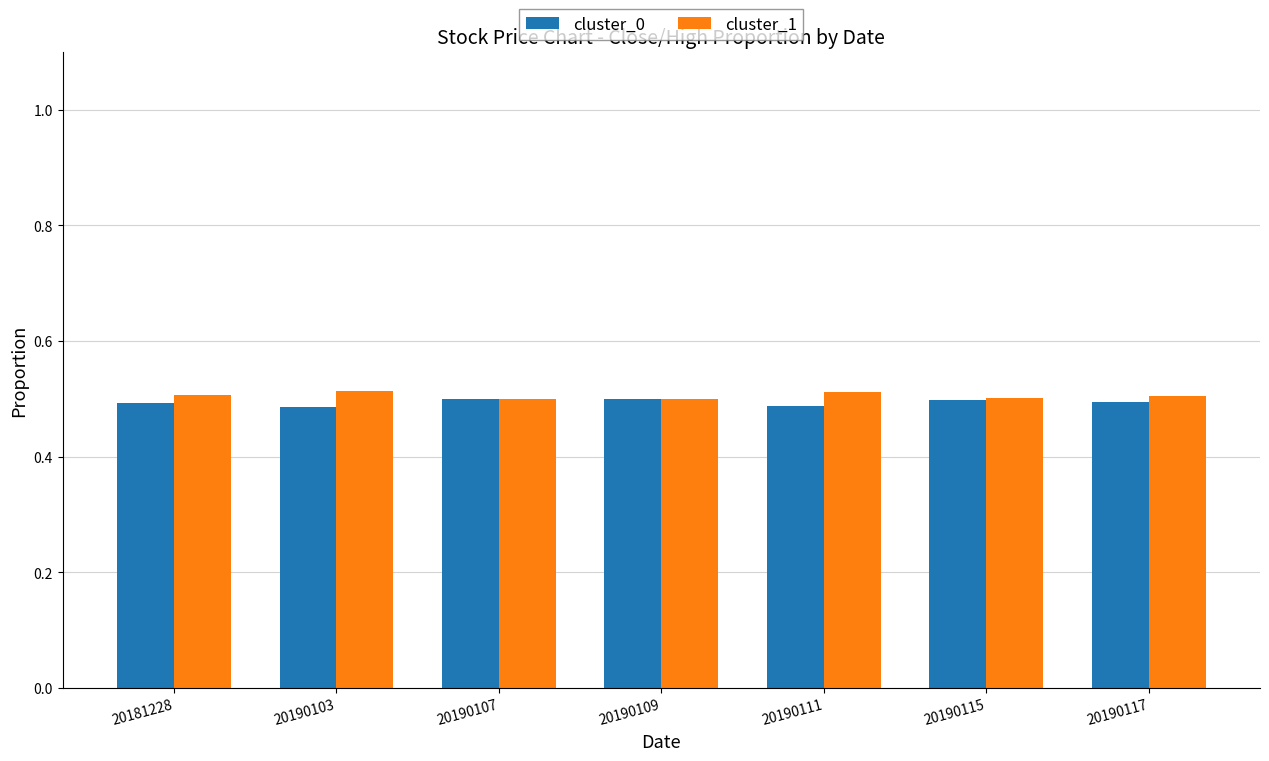

At 20190103, list the series in order from largest to smallest.

cluster_1, cluster_0